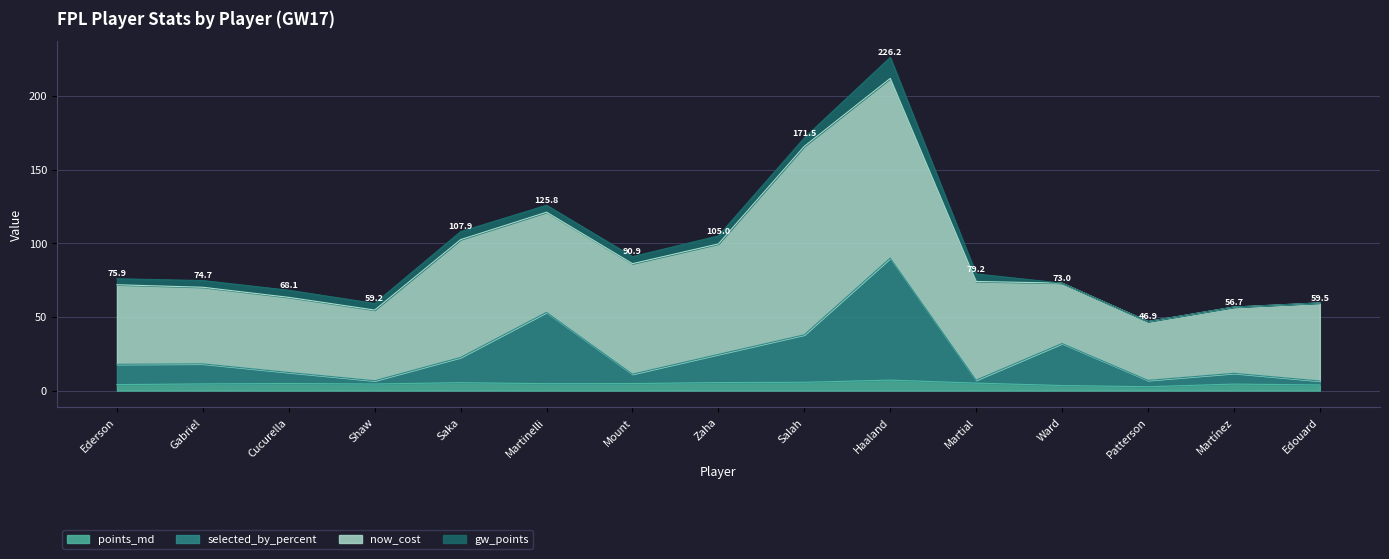

Where is selected_by_percent nearest to the value 48?

Martinelli